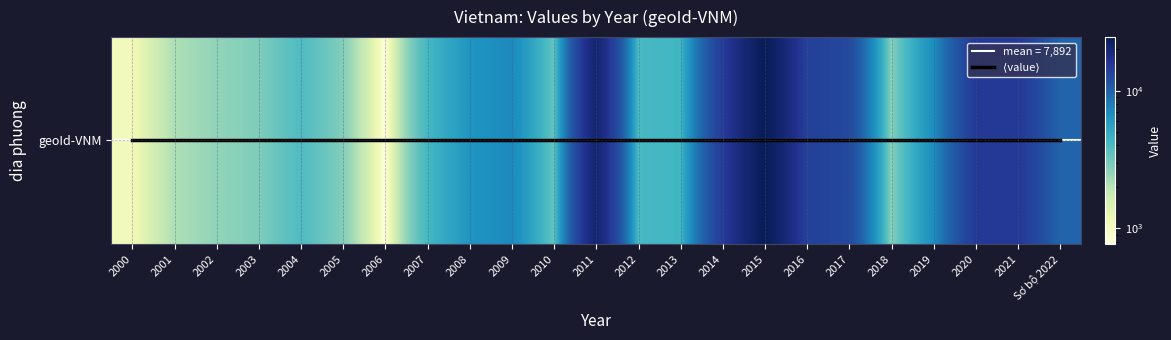

Is it true that geoId-VNM equals 3915 at 2004?

True